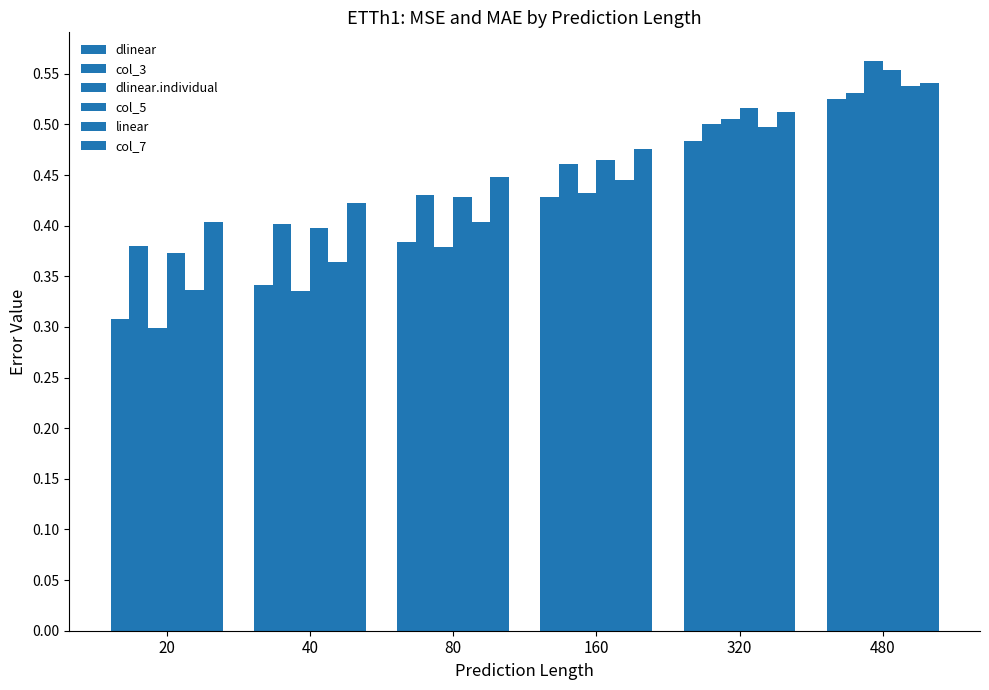

Reading left to right, what are all the values shown in this chart?

dlinear: 20=0.3	40=0.3	80=0.4	160=0.4	320=0.5	480=0.5
col_3: 20=0.4	40=0.4	80=0.4	160=0.5	320=0.5	480=0.5
dlinear.individual: 20=0.3	40=0.3	80=0.4	160=0.4	320=0.5	480=0.6
col_5: 20=0.4	40=0.4	80=0.4	160=0.5	320=0.5	480=0.6
linear: 20=0.3	40=0.4	80=0.4	160=0.4	320=0.5	480=0.5
col_7: 20=0.4	40=0.4	80=0.4	160=0.5	320=0.5	480=0.5